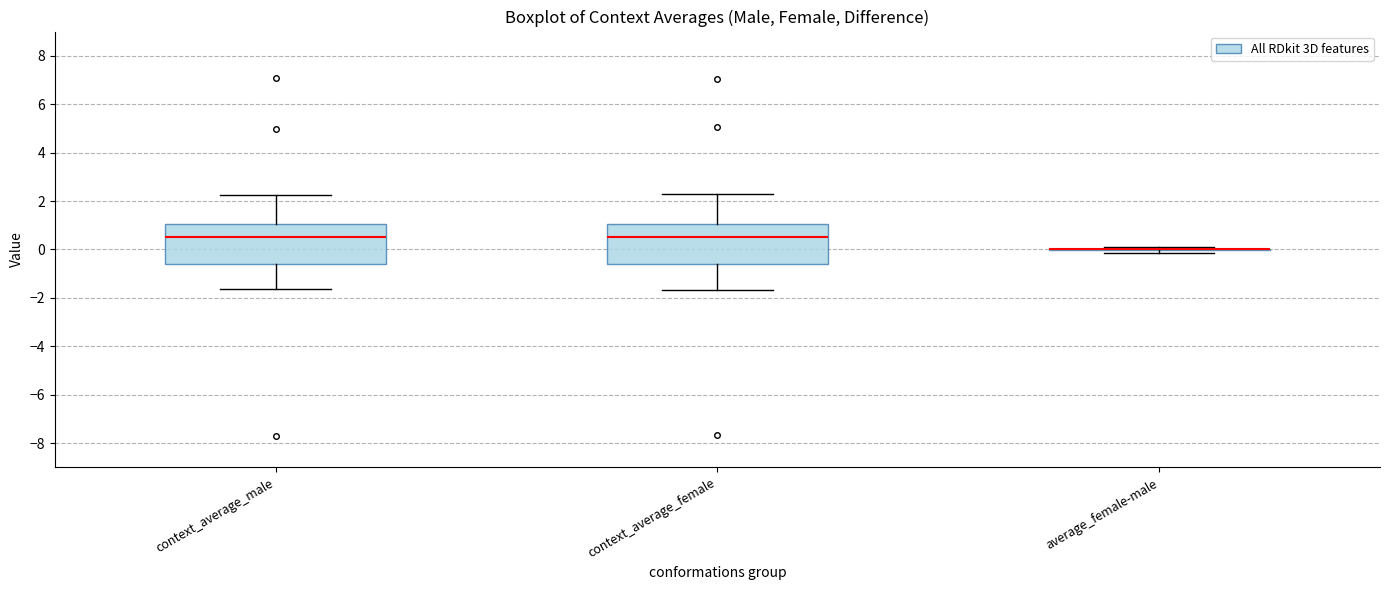

Reading left to right, read every box against the y-axis: the position of its median line, the range the box covers, and the ends of its whiskers. The values are not printed on the chart, so give them approximately, as read against the axis.

context_average_male: median 0.6, box -0.6 to 1.0, whiskers -1.6 to 2.2
context_average_female: median 0.4, box -0.6 to 1.0, whiskers -1.6 to 2.2
average_female-male: box collapsed to a line at 0.0, whiskers -0.2 to 0.0